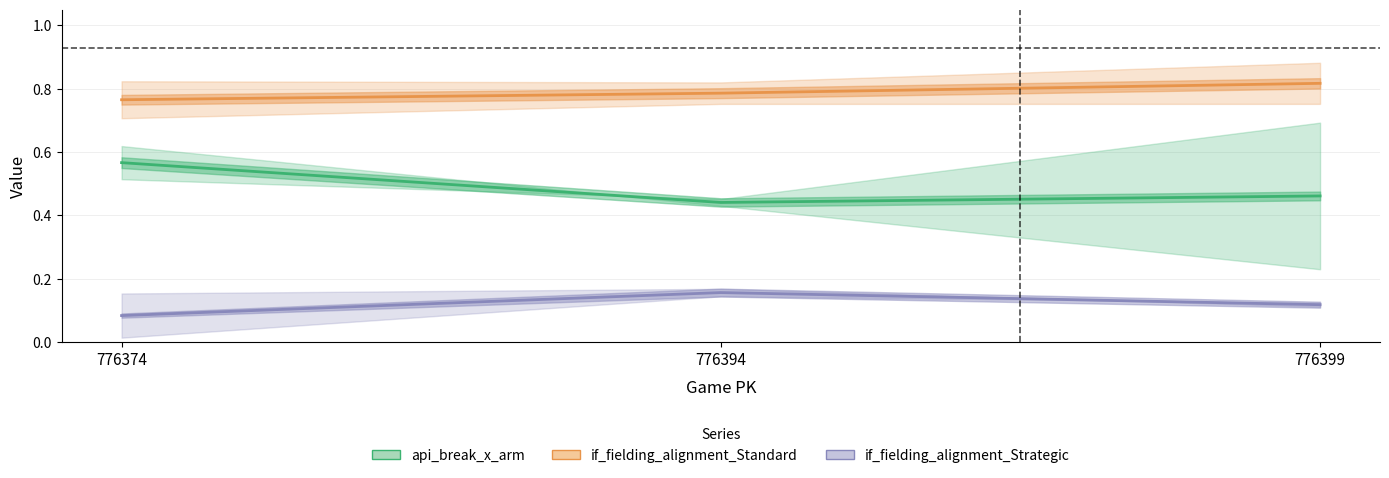

List the labels in order of if_fielding_alignment_Strategic_top value, smallest first.

776399, 776374, 776394